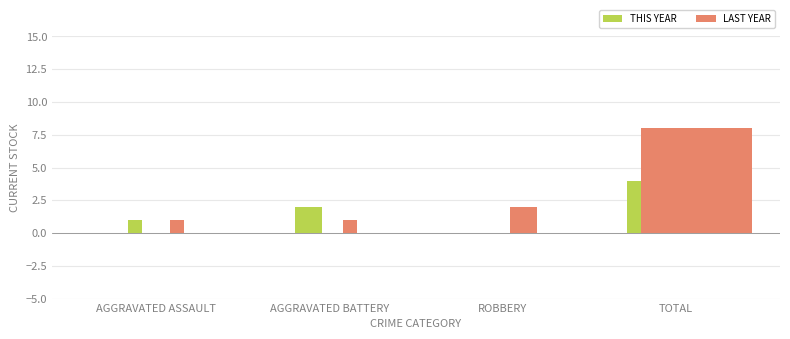

What is the sum of the THIS YEAR values at Robbery and Total?

4